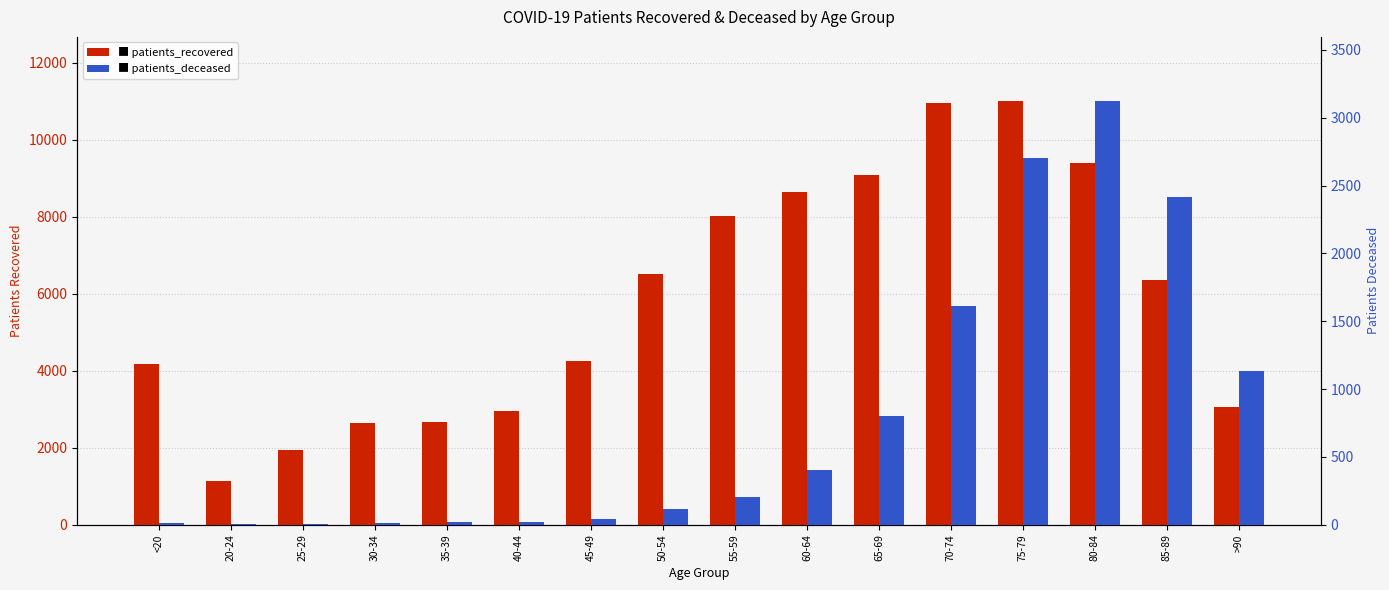

Is the value of patients_recovered at 80-84 greater than the value of patients_deceased at 30-34?

Yes